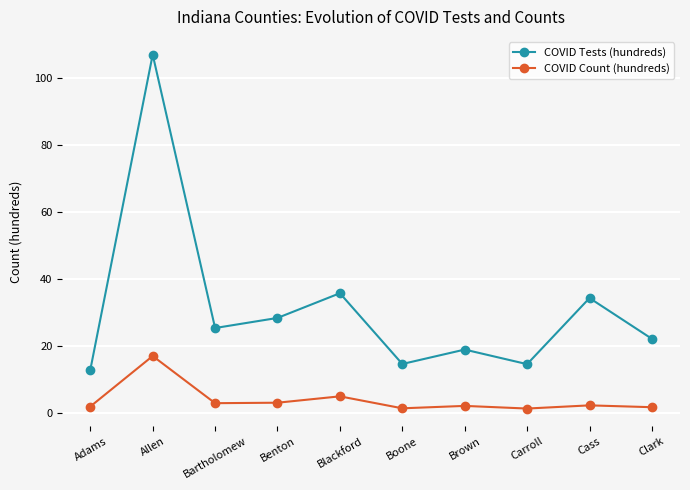

Where is the first local maximum for COVID Tests (hundreds)?

Allen